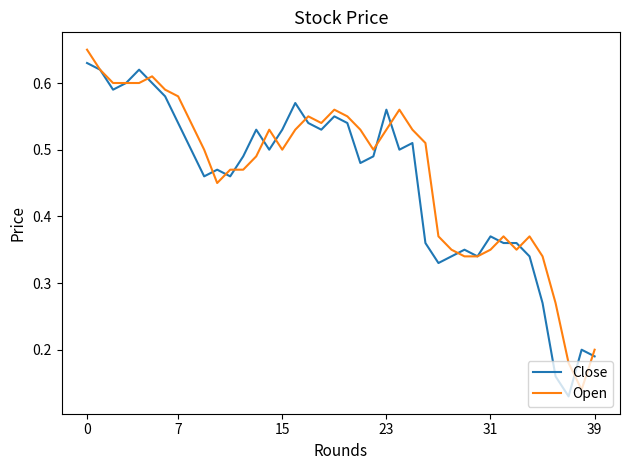

Is this an area chart (filled region under the line)?

No